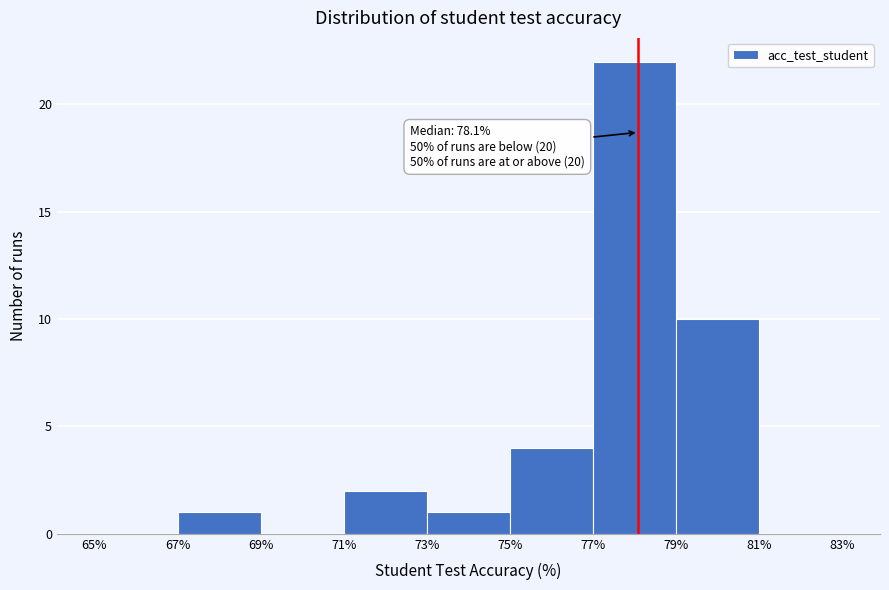

Over which range of the x-axis is the bar tallest?

77% to 79%